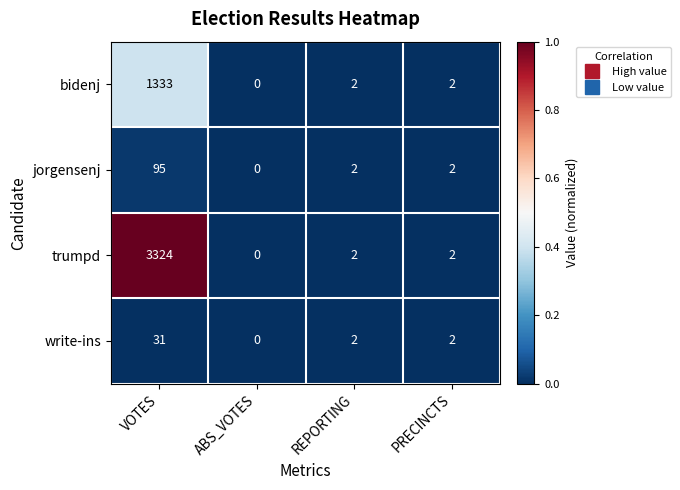

Reading left to right, transcribe all the data shown in this chart.

bidenj: VOTES=1333	ABS_VOTES=0	REPORTING=2	PRECINCTS=2
jorgensenj: VOTES=95	ABS_VOTES=0	REPORTING=2	PRECINCTS=2
trumpd: VOTES=3324	ABS_VOTES=0	REPORTING=2	PRECINCTS=2
write-ins: VOTES=31	ABS_VOTES=0	REPORTING=2	PRECINCTS=2